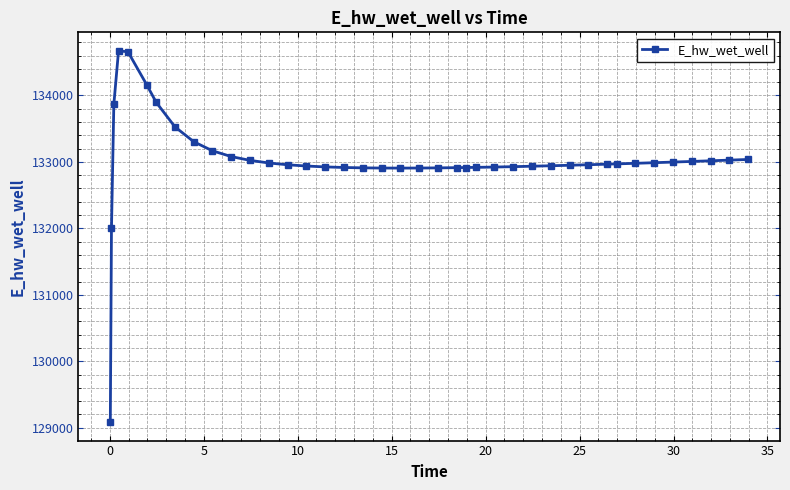

What is the minimum value shown in the chart?

129085.8